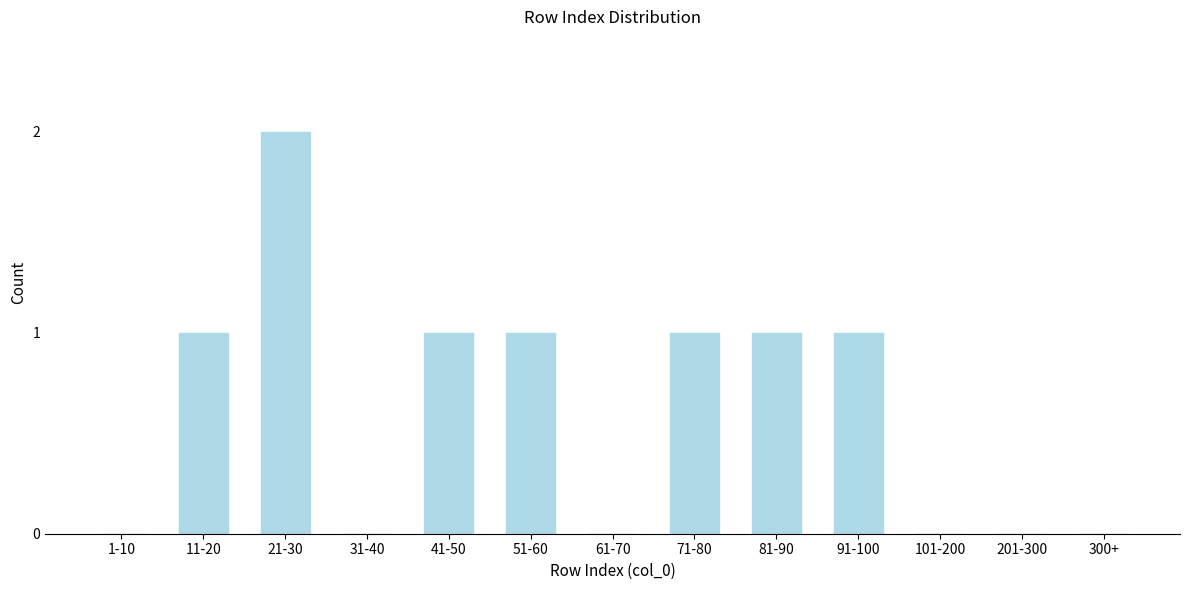

Reading left to right, list all the values displayed in this chart.

1-10=0	11-20=1	21-30=2	31-40=0	41-50=1	51-60=1	61-70=0	71-80=1	81-90=1	91-100=1	101-200=0	201-300=0	300+=0